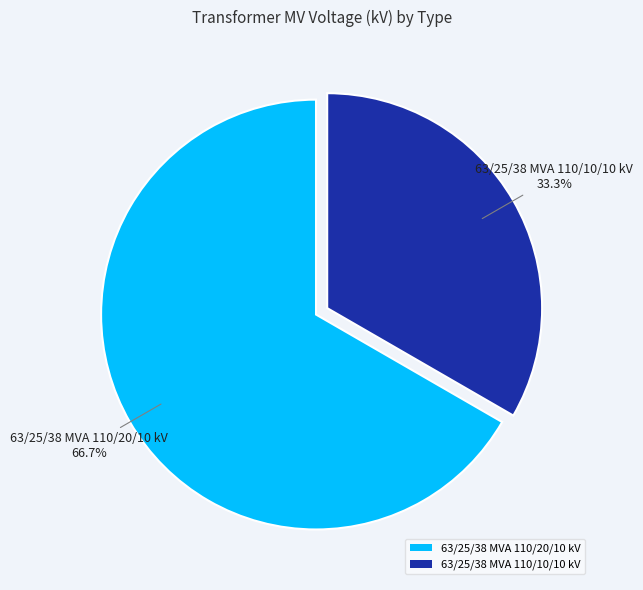

Which category accounts for the majority?

63/25/38 MVA 110/20/10 kV